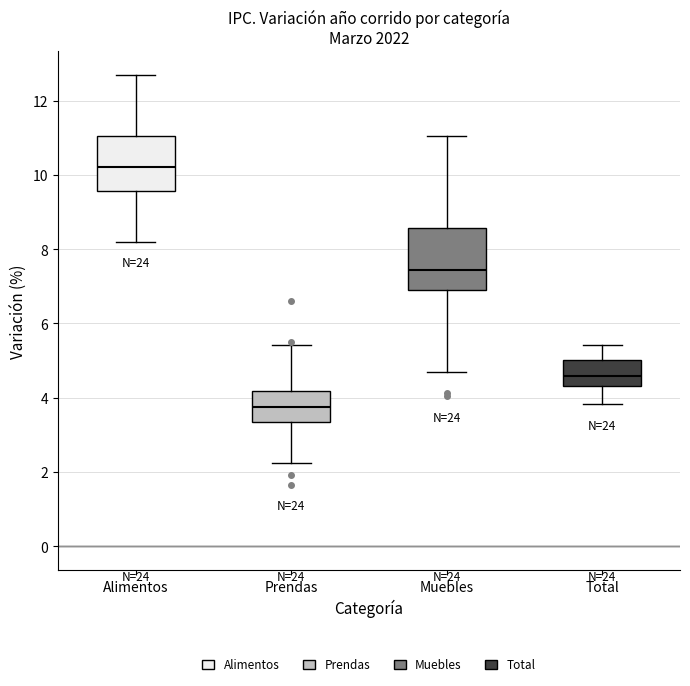

Reading left to right, transcribe this box plot: for each box, give where its median line is, the range the box spans, and where its two whiskers end, as read against the y-axis. The values are not printed on the chart, so give them approximately, as read against the axis.

Alimentos: median 10.2, box 9.6 to 11.0, whiskers 8.2 to 12.6
Prendas: median 3.8, box 3.4 to 4.2, whiskers 2.2 to 5.4
Muebles: median 7.4, box 6.8 to 8.6, whiskers 4.6 to 11.0
Total: median 4.6, box 4.4 to 5.0, whiskers 3.8 to 5.4